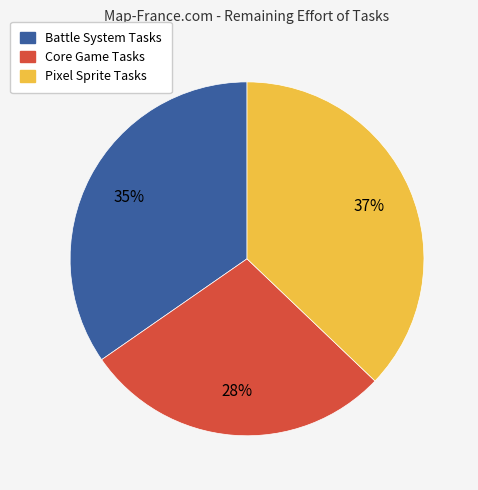

To the nearest percent, what is the difference between the largest and smallest slice percentages?

9%